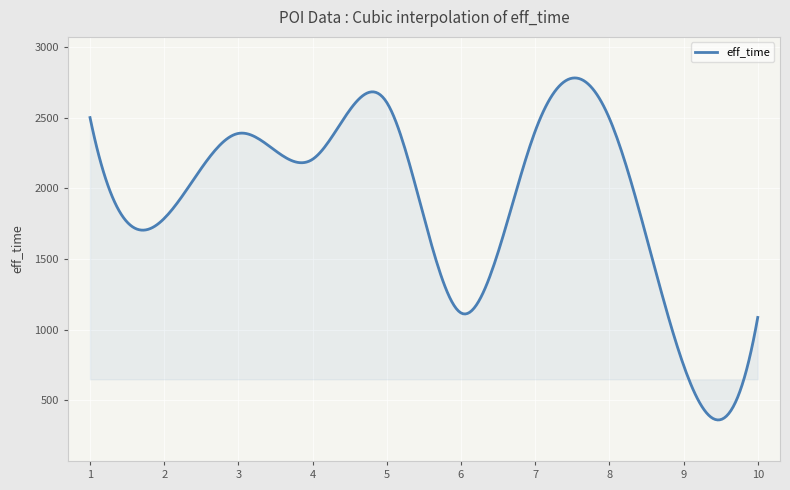

What is the maximum value shown in the chart?

2781.8